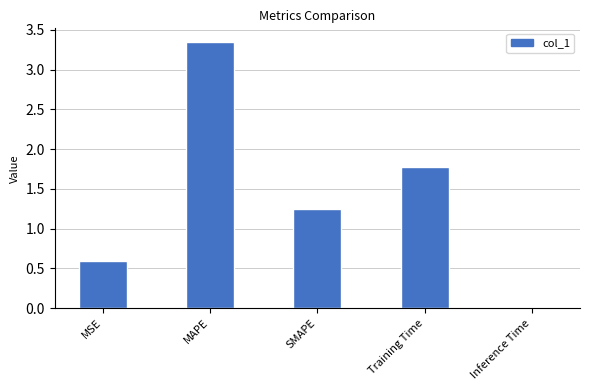

What is the change in value from MAPE to Inference Time?

-3.3